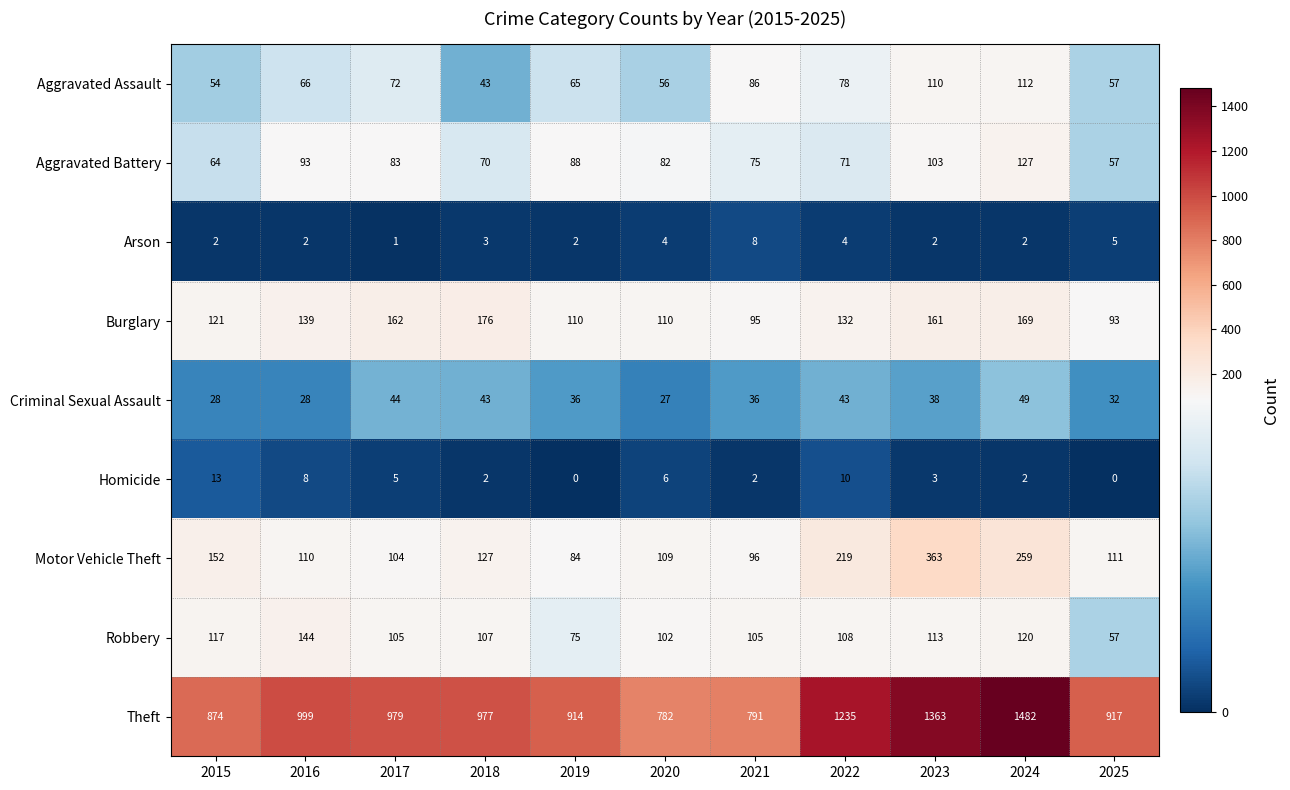

How many series are shown in this chart?

9